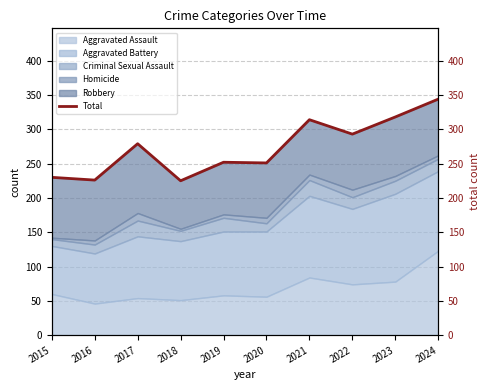

The value at 2016 is 226. True or false?

True